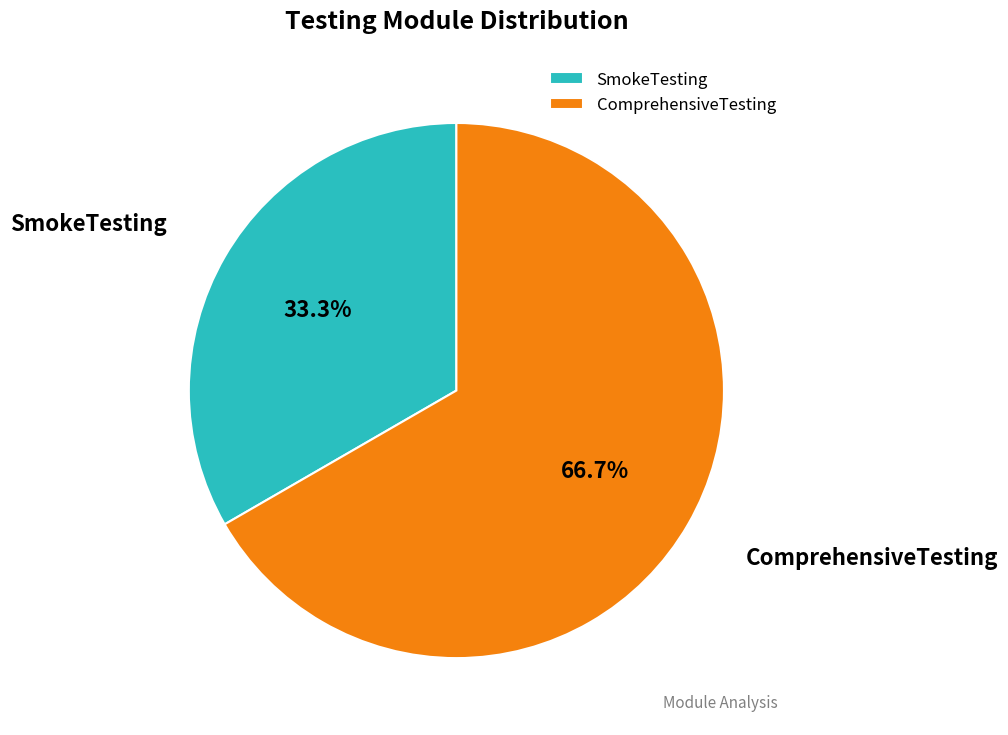

Rank the categories by value from lowest to highest.

SmokeTesting, ComprehensiveTesting